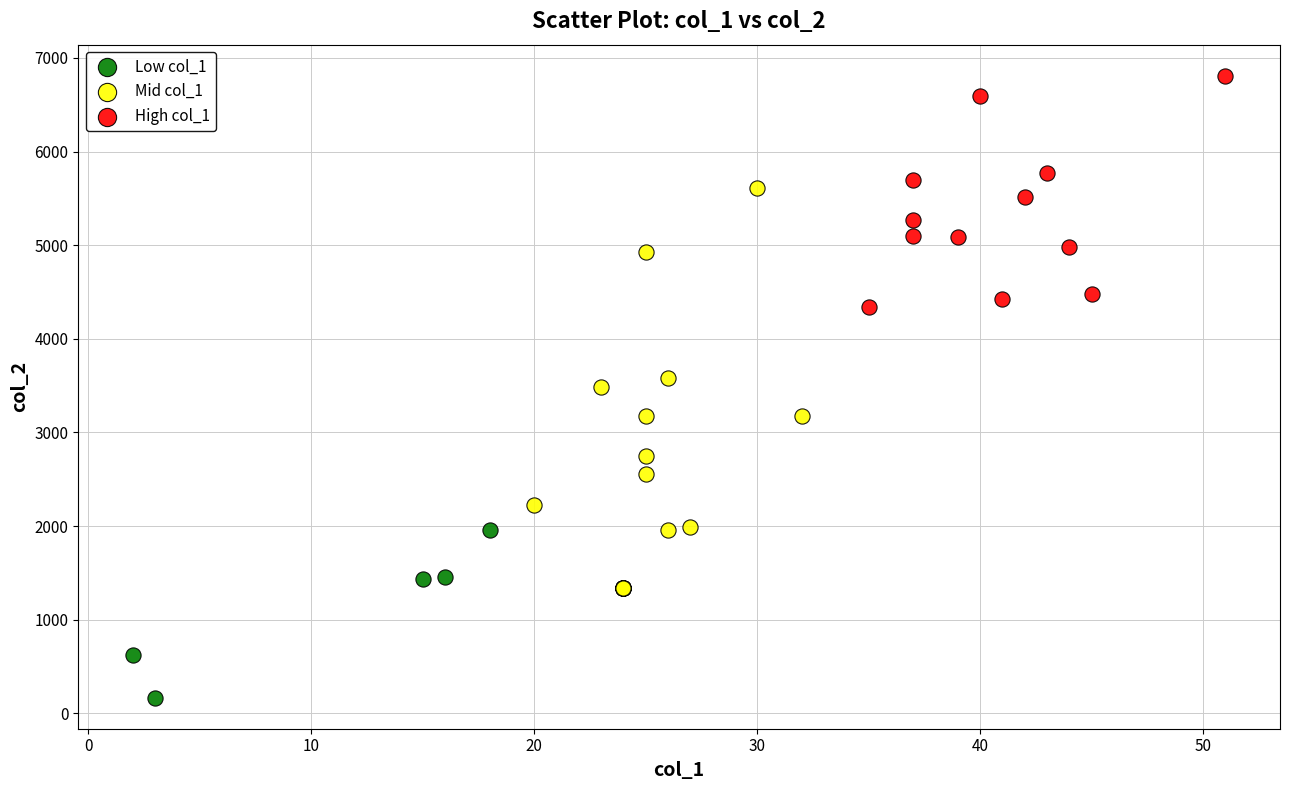

Which series reaches the maximum Y coordinate?

High col_1